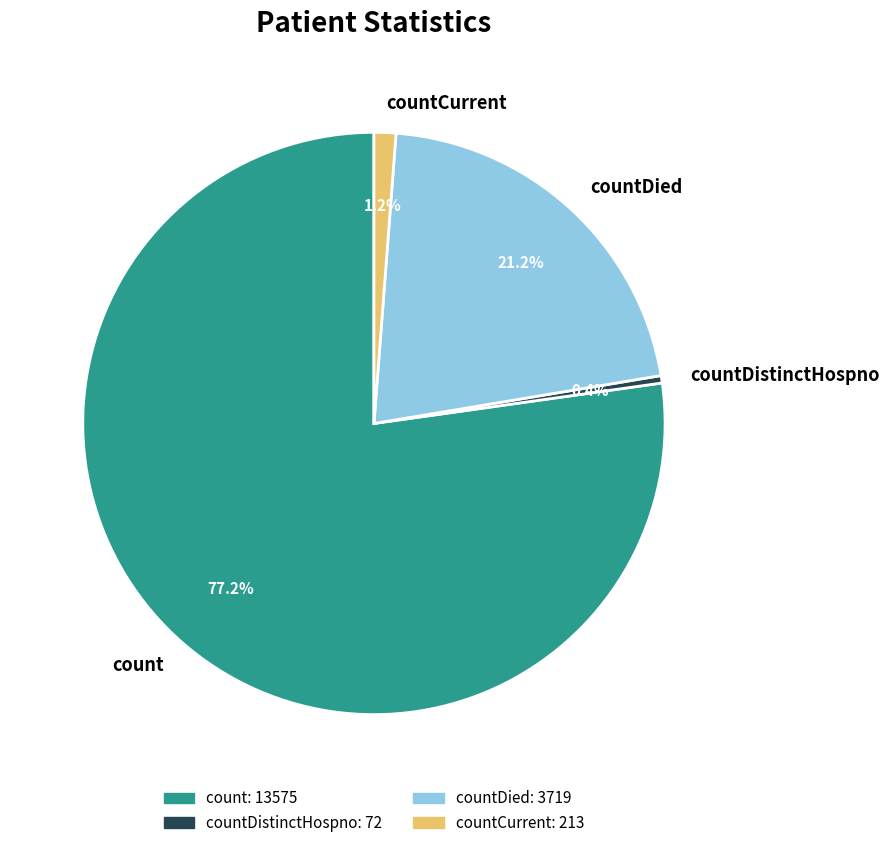

To the nearest percent, what portion does countDied represent?

21%